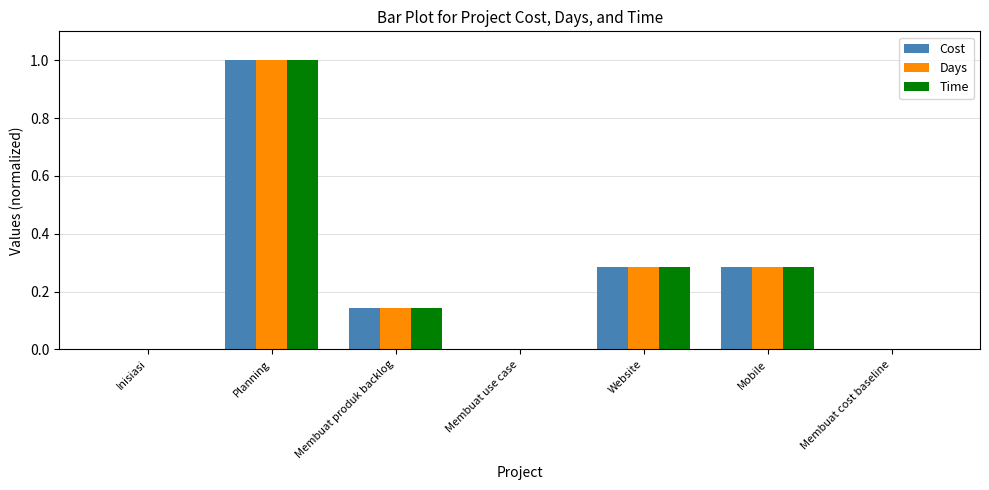

What are all the series names shown in the legend?

Cost, Days, Time